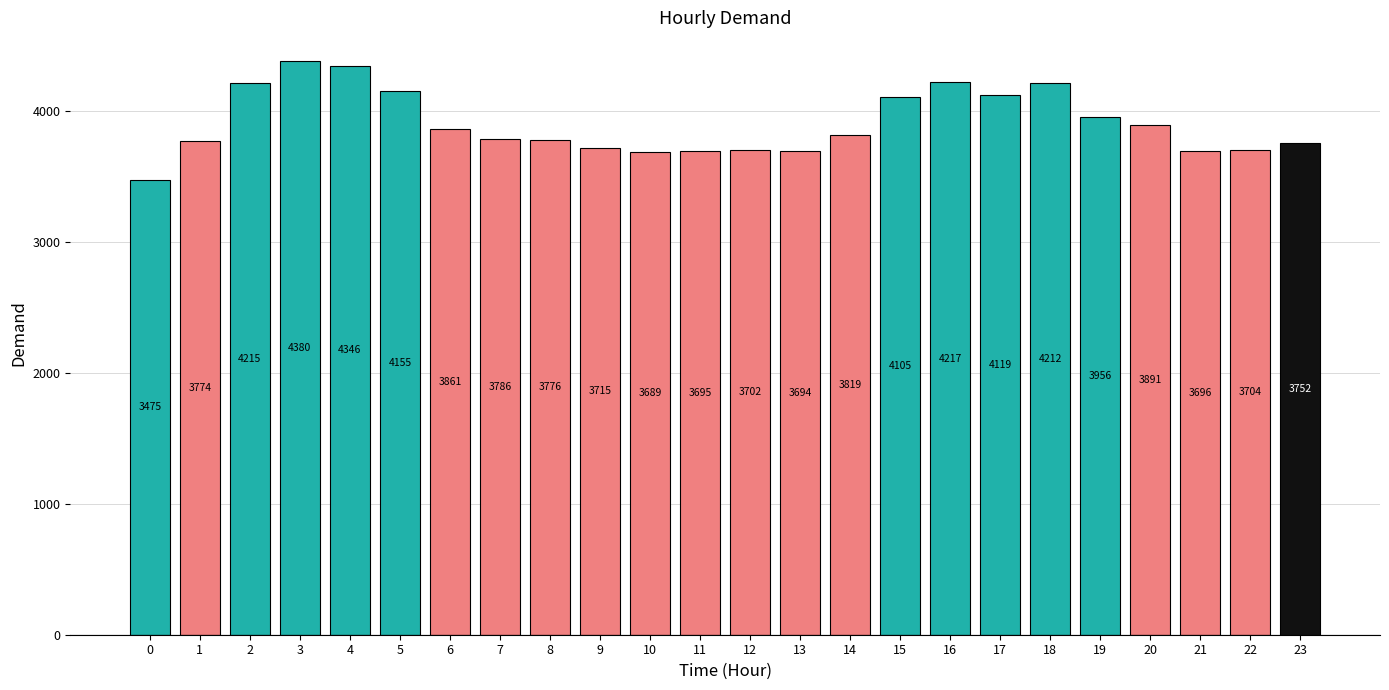

Rank the categories by value from highest to lowest.

3, 4, 16, 2, 18, 5, 17, 15, 19, 20, 6, 14, 7, 8, 1, 23, 9, 22, 12, 21, 11, 13, 10, 0